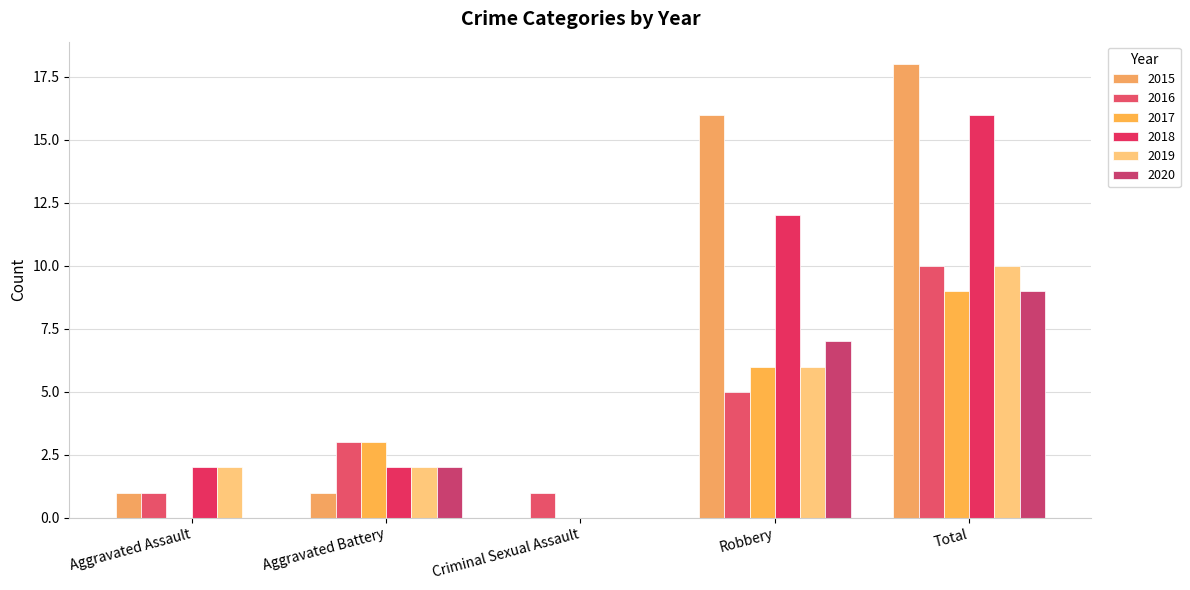

Count the number of categories in the chart.

5